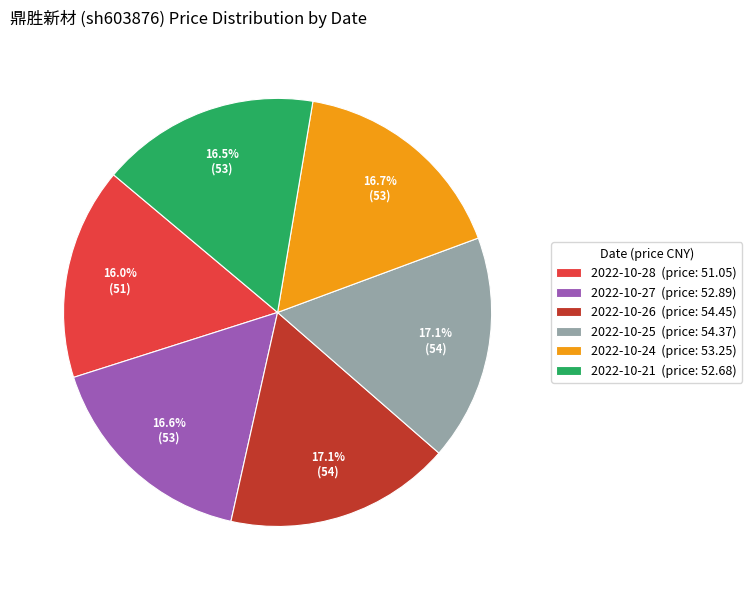

Does 2022-10-27 represent more than half of the total?

No